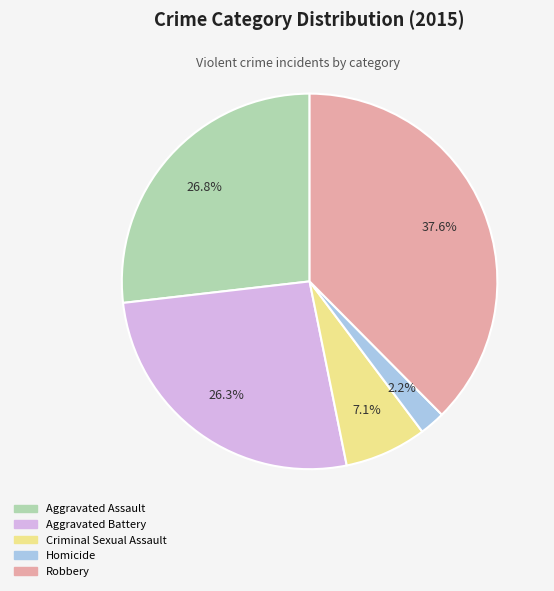

Is Aggravated Battery the majority of the pie?

No